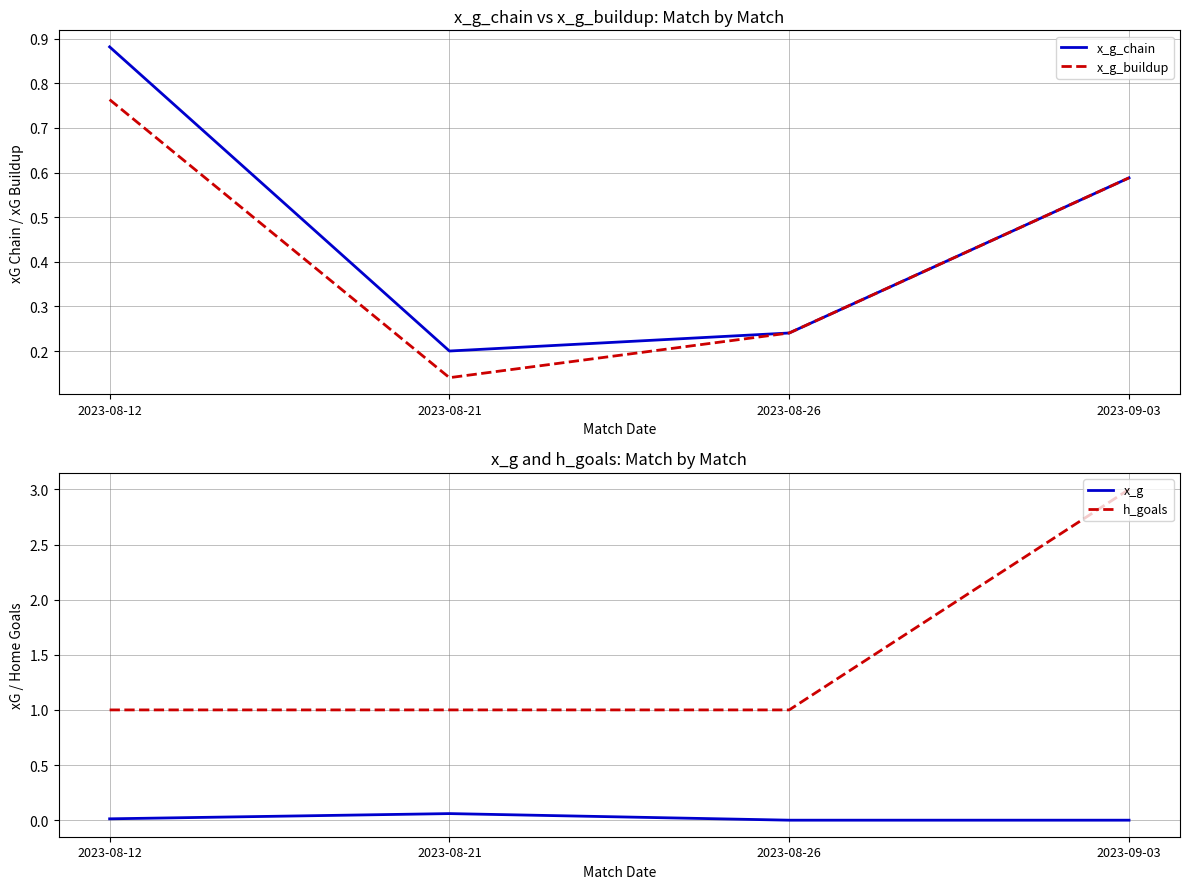

What is the difference between the maximum and minimum values in the x_g_chain series?

0.7